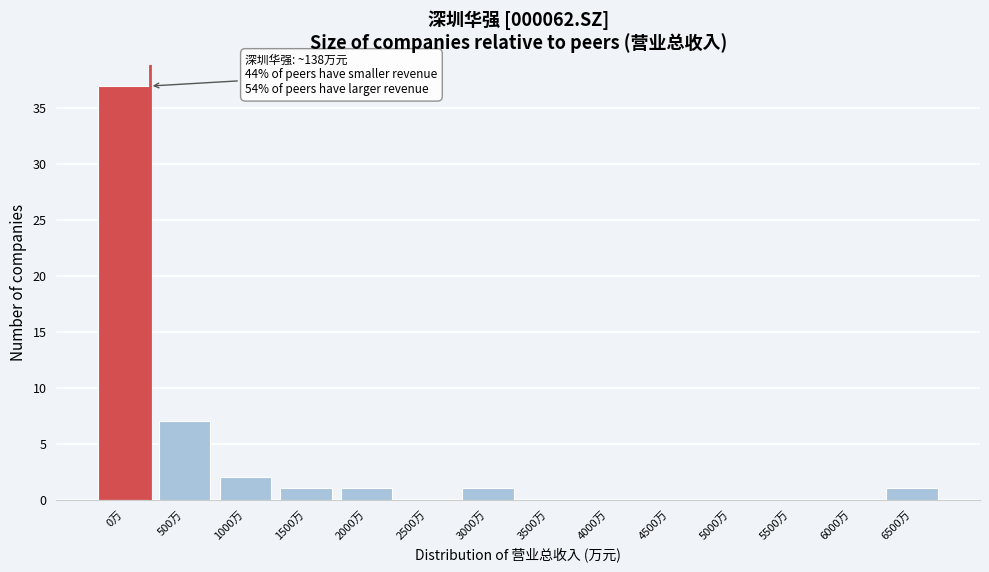

Reading right to left, extract all data points from this chart.

6500万=1	6000万=0	5500万=0	5000万=0	4500万=0	4000万=0	3500万=0	3000万=1	2500万=0	2000万=1	1500万=1	1000万=2	500万=7	0万=37